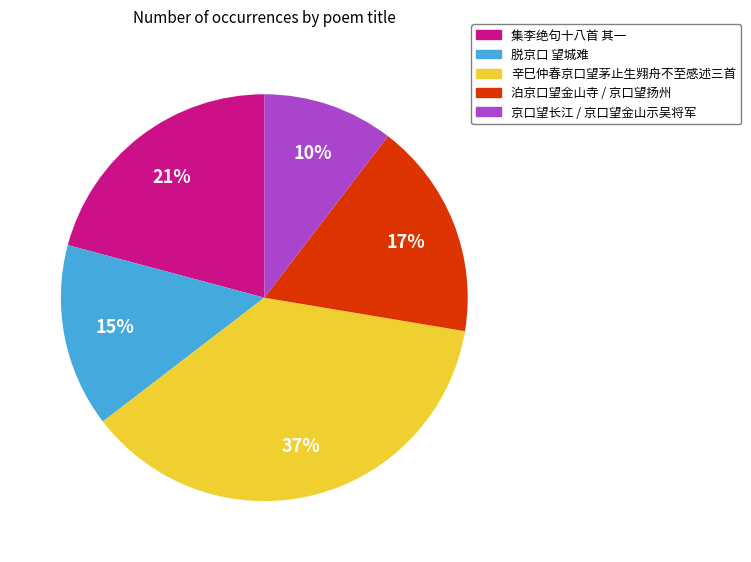

To the nearest percent, what is the average slice percentage?

20%